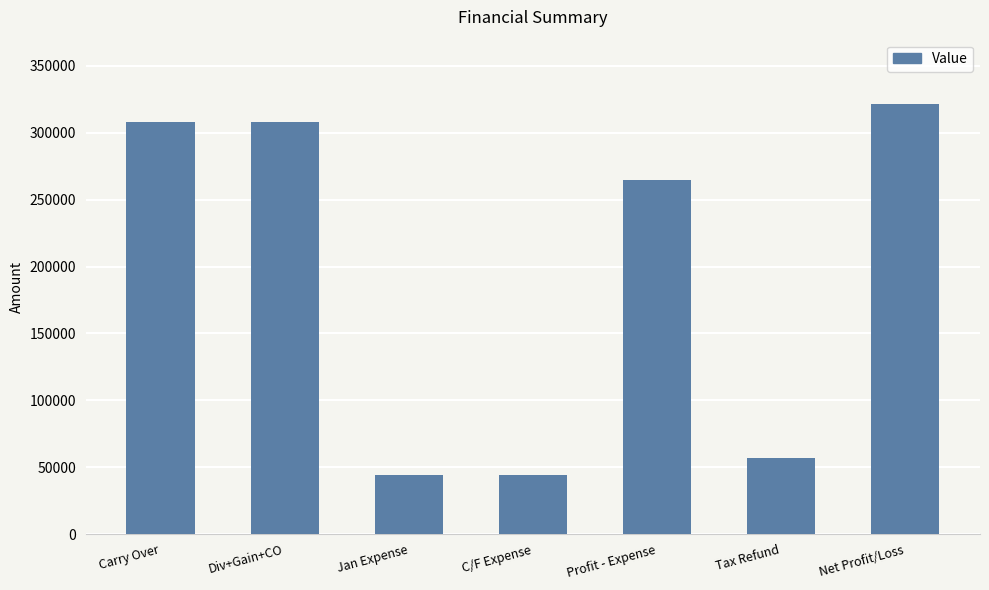

Are the bars grouped side by side (vs. stacked)?

No